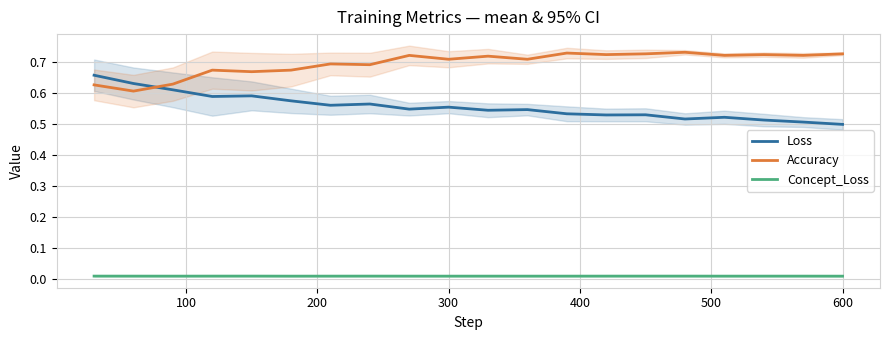

True or false: Concept_Loss and Loss intersect in this chart.

False